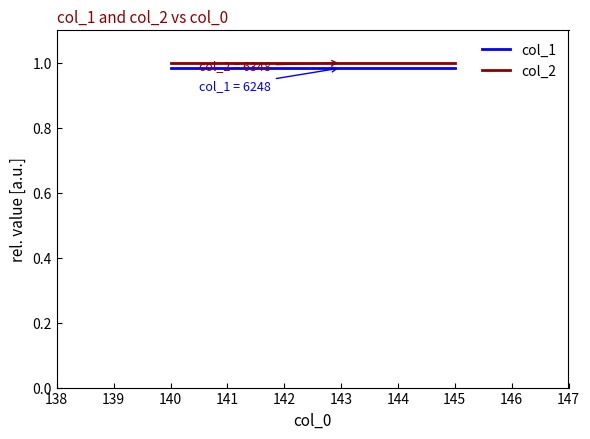

True or false: col_2 and col_1 intersect in this chart.

False